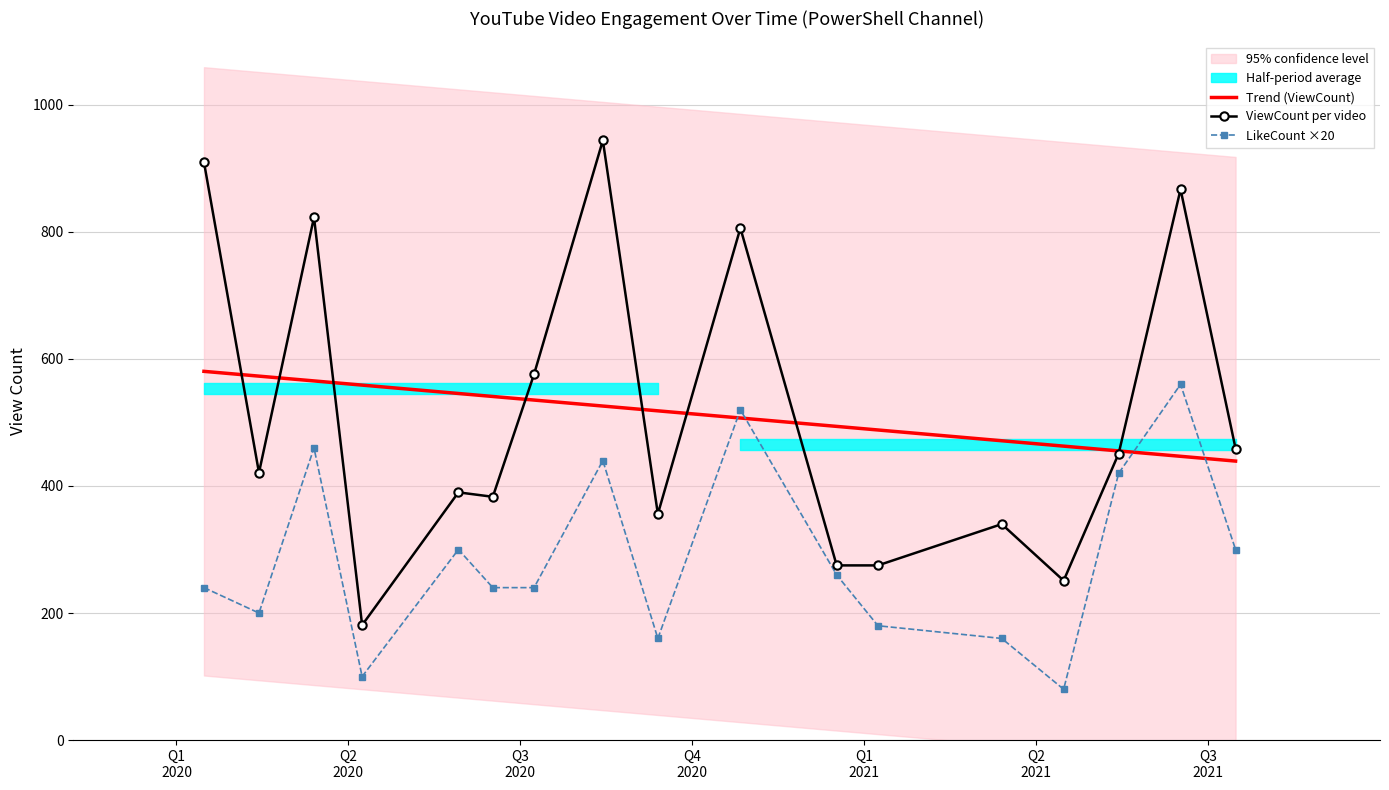

True or false: ViewCount per video has more than 1 interior local peaks.

True